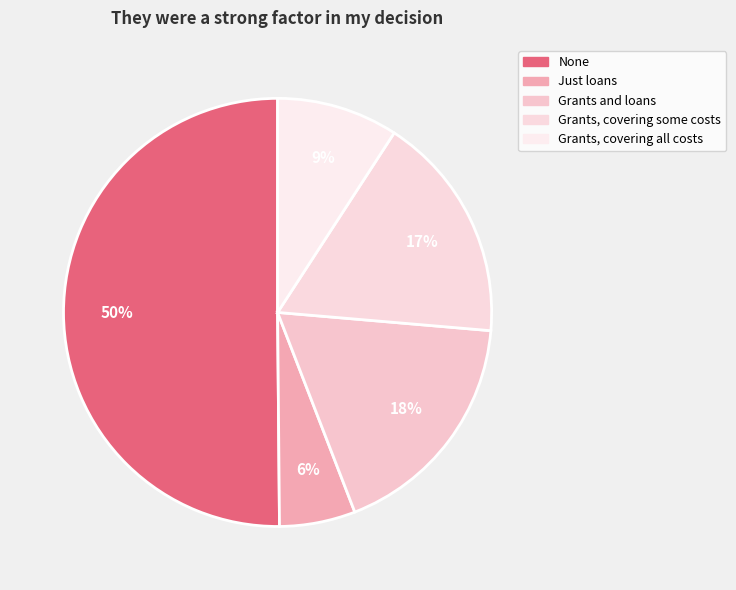

Which category has the smallest portion of the pie?

Just loans